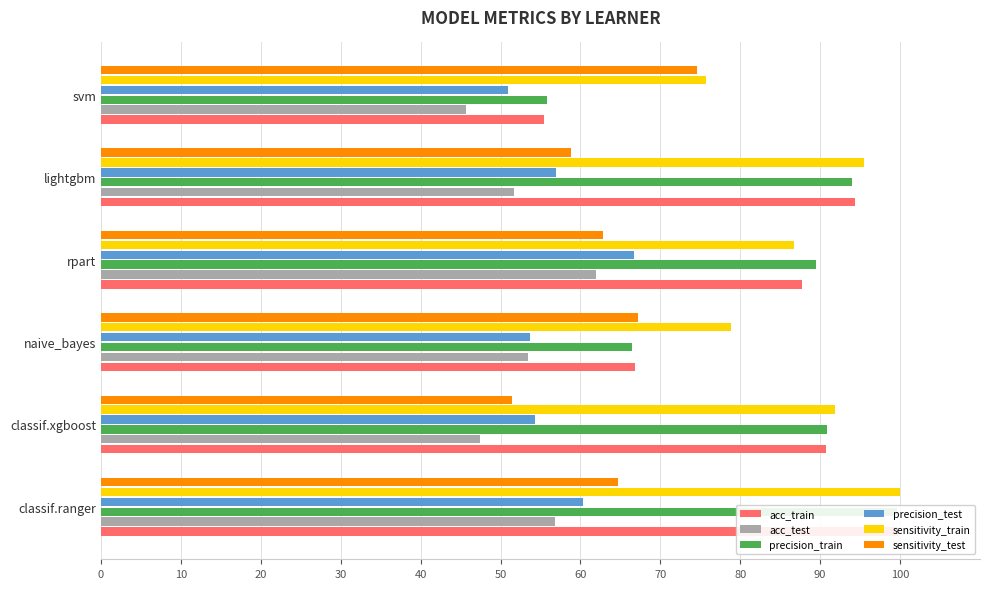

Reading right to left, transcribe all the data shown in this chart.

acc_train: 55.4	94.4	87.7	66.8	90.7	99.8
acc_test: 45.7	51.6	61.9	53.5	47.4	56.8
precision_train: 55.8	94.0	89.5	66.4	90.9	99.6
precision_test: 50.9	56.9	66.7	53.7	54.3	60.3
sensitivity_train: 75.7	95.4	86.7	78.9	91.8	100.0
sensitivity_test: 74.6	58.8	62.9	67.3	51.5	64.7